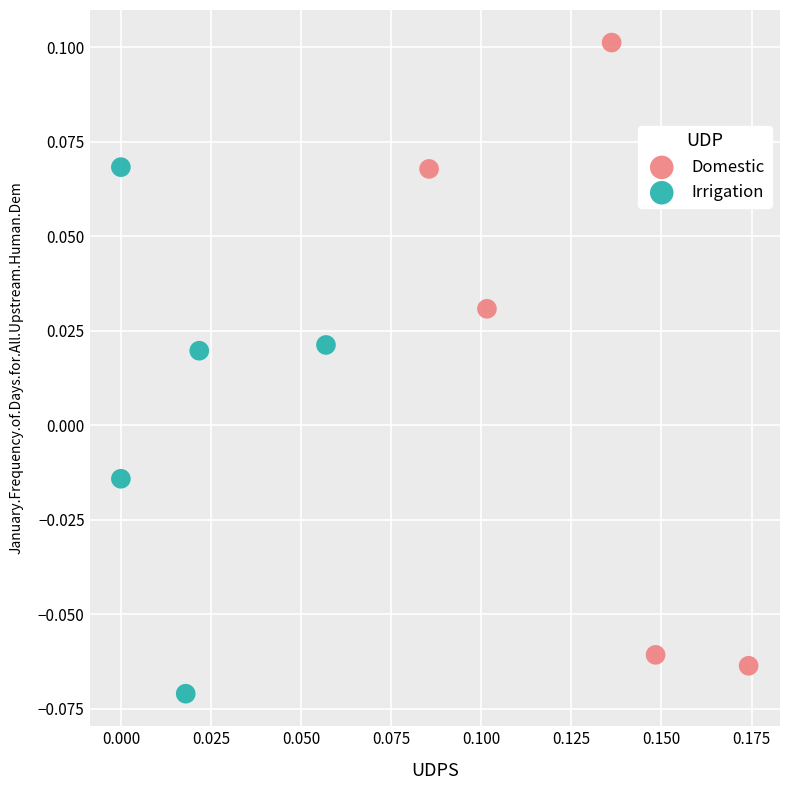

Which series reaches the maximum Y coordinate?

Domestic